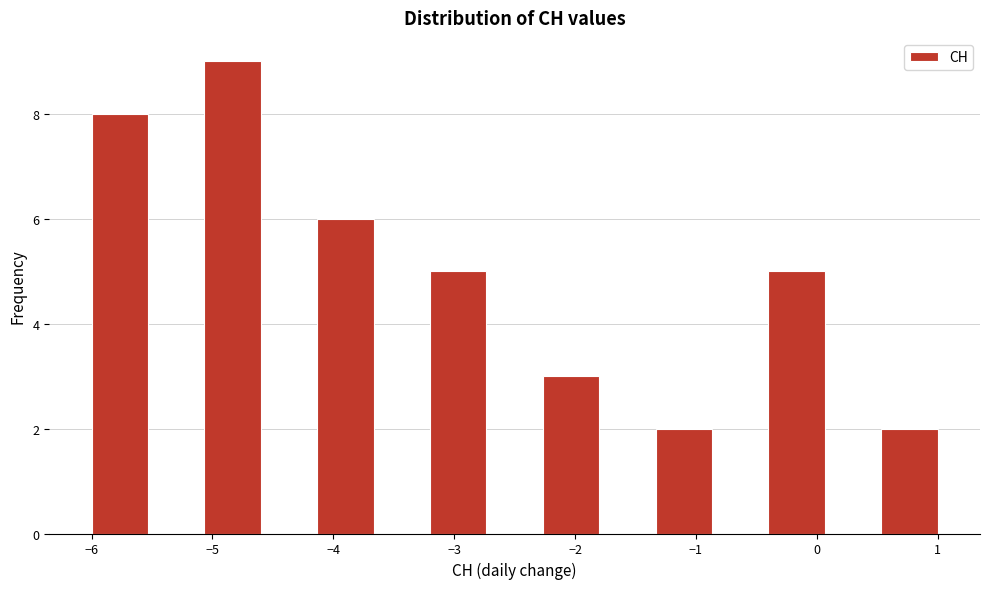

Reading left to right, transcribe this chart: for each bar, give the range it covers on the x-axis and its height. Neither the bar edges nor the heights are printed on the chart, so give them approximately, as read against the axes.

-6.0 to -5.5: 8
-5.5 to -5.1: 0
-5.1 to -4.6: 9
-4.6 to -4.1: 0
-4.1 to -3.7: 6
-3.7 to -3.2: 0
-3.2 to -2.7: 5
-2.7 to -2.3: 0
-2.3 to -1.8: 3
-1.8 to -1.3: 0
-1.3 to -0.9: 2
-0.9 to -0.4: 0
-0.4 to 0.1: 5
0.1 to 0.5: 0
0.5 to 1.0: 2